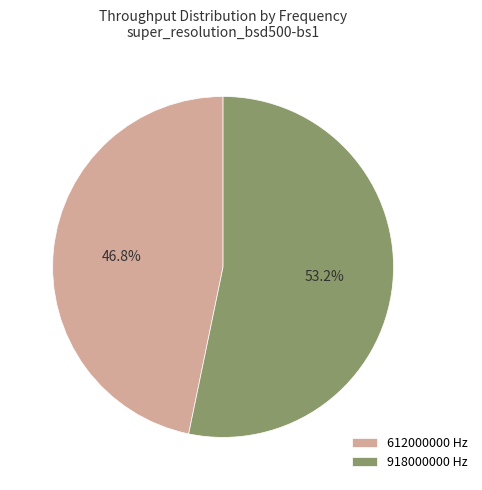

To the nearest percent, what portion does 612000000 represent?

47%